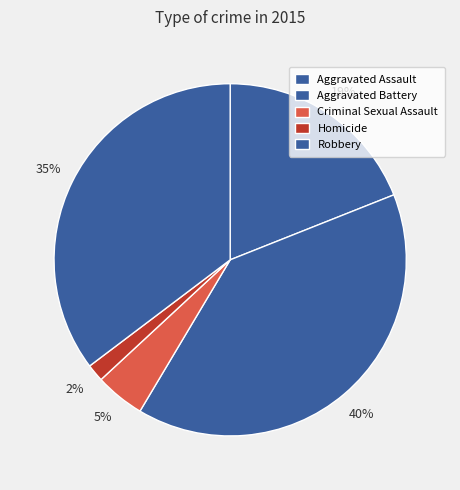

What is the largest slice in the pie chart?

Aggravated Battery